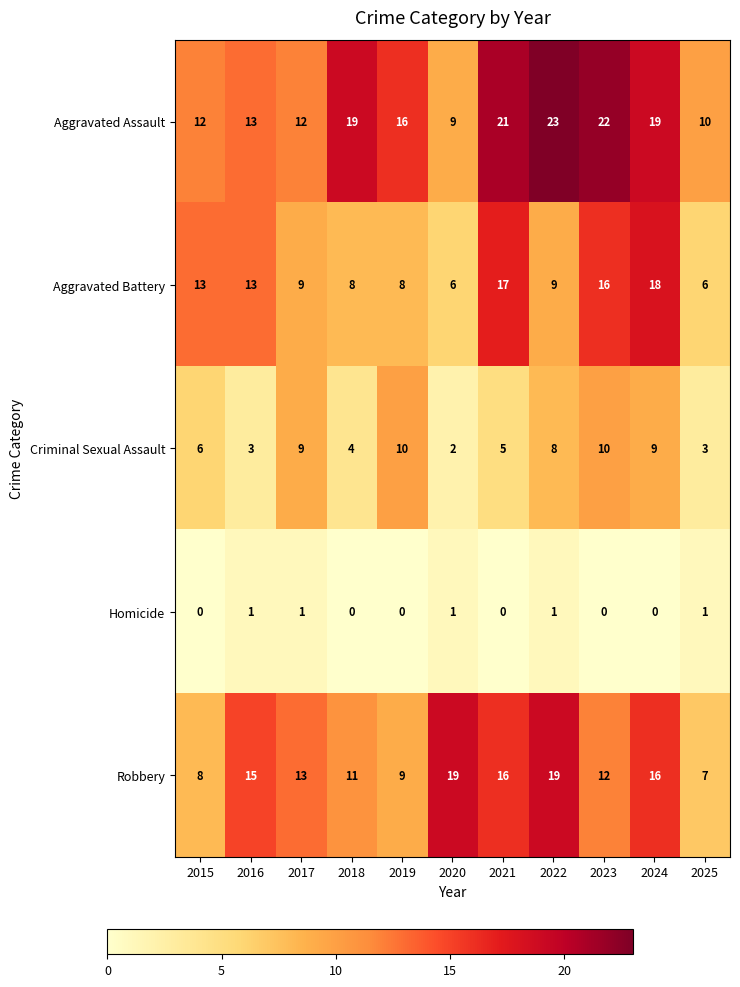

What is the difference between the highest and lowest values at 2015?

13